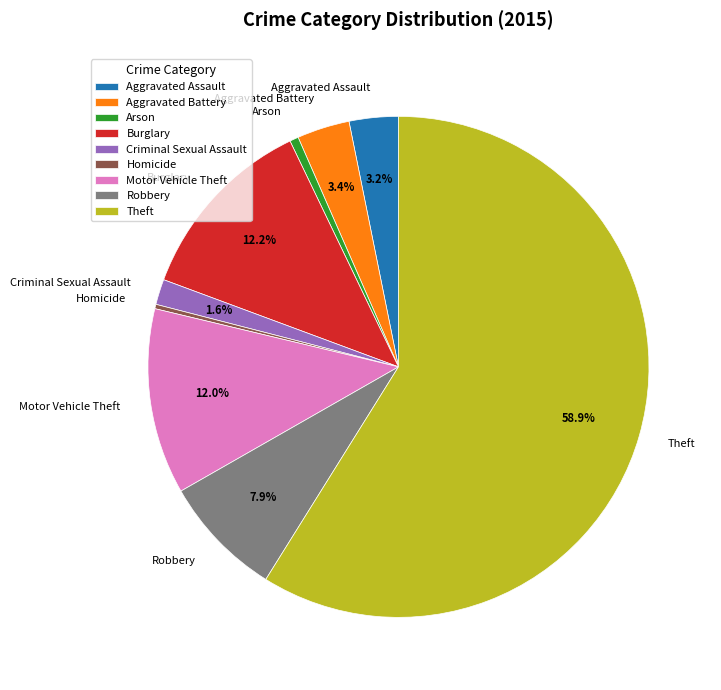

To the nearest percent, what is the average slice percentage?

11%